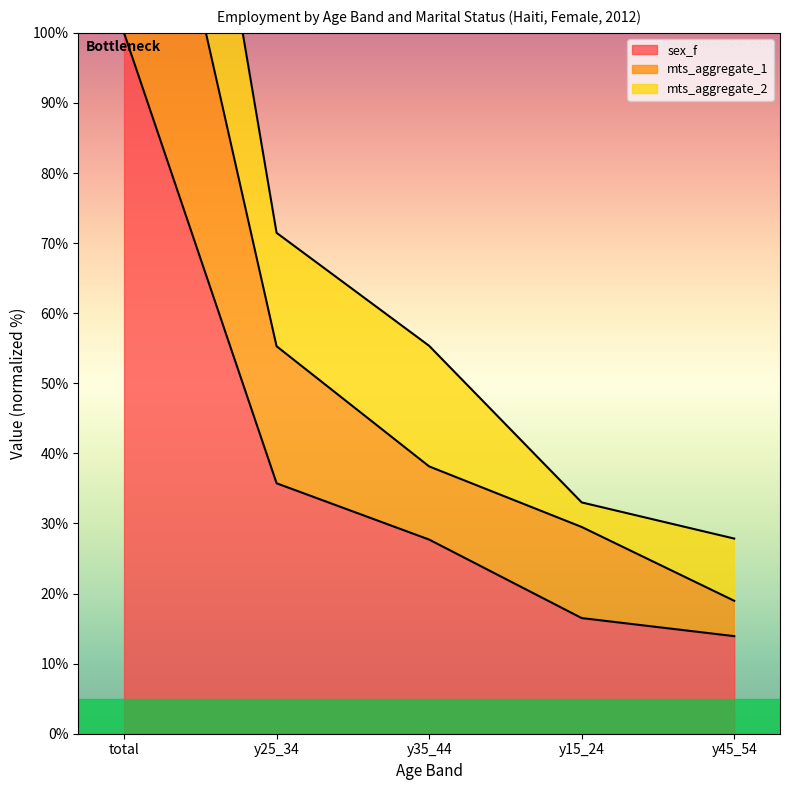

How many data points in sex_f are above 27?

3